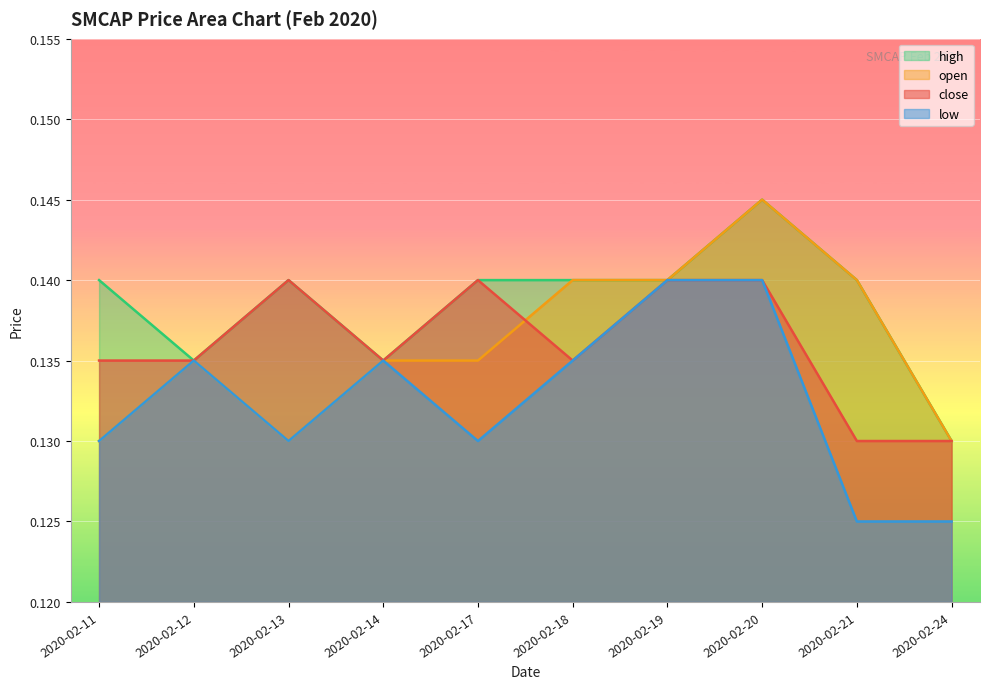

Read the close value at 2020-02-12.

0.1